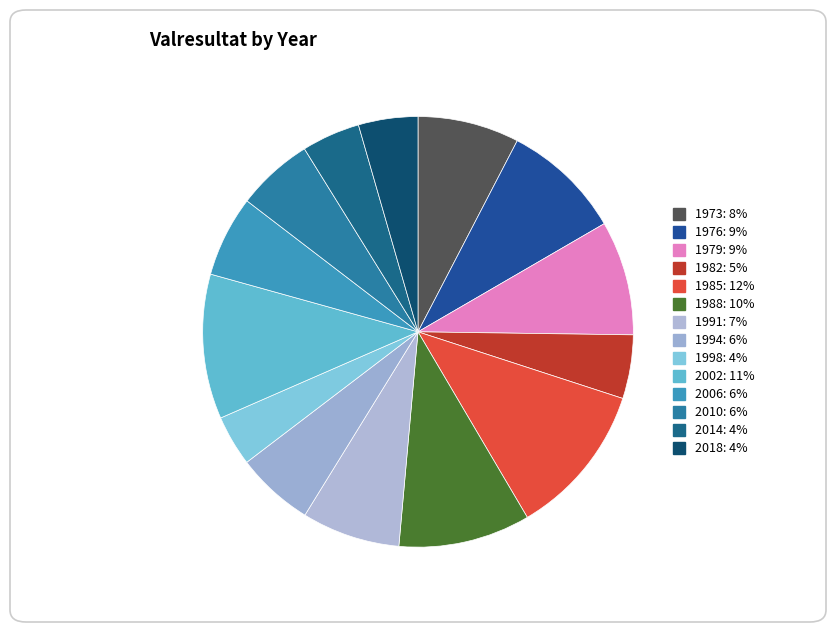

Is there a majority slice in this chart?

No